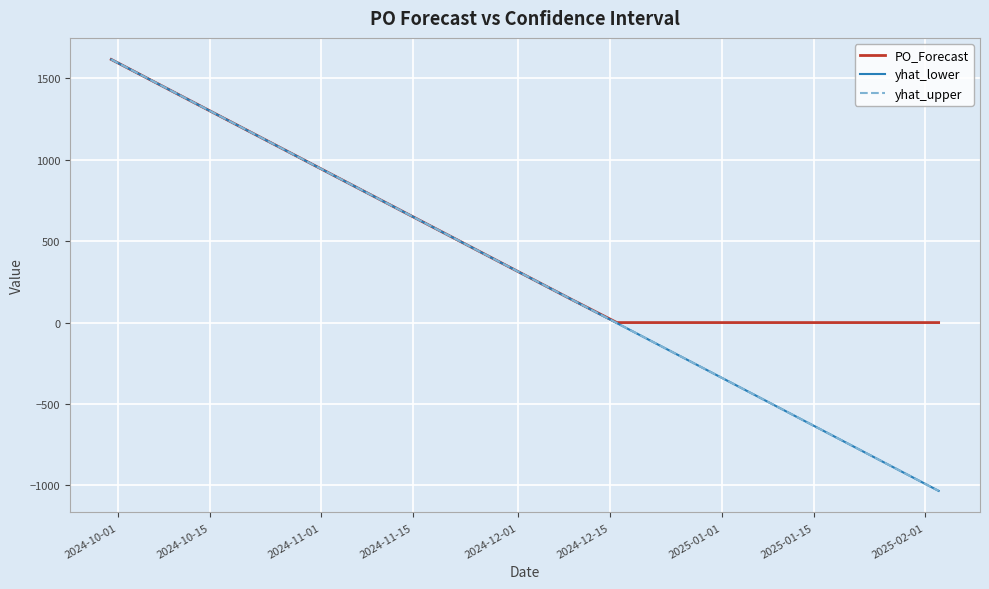

True or false: yhat_upper and PO_Forecast cross at least once.

False